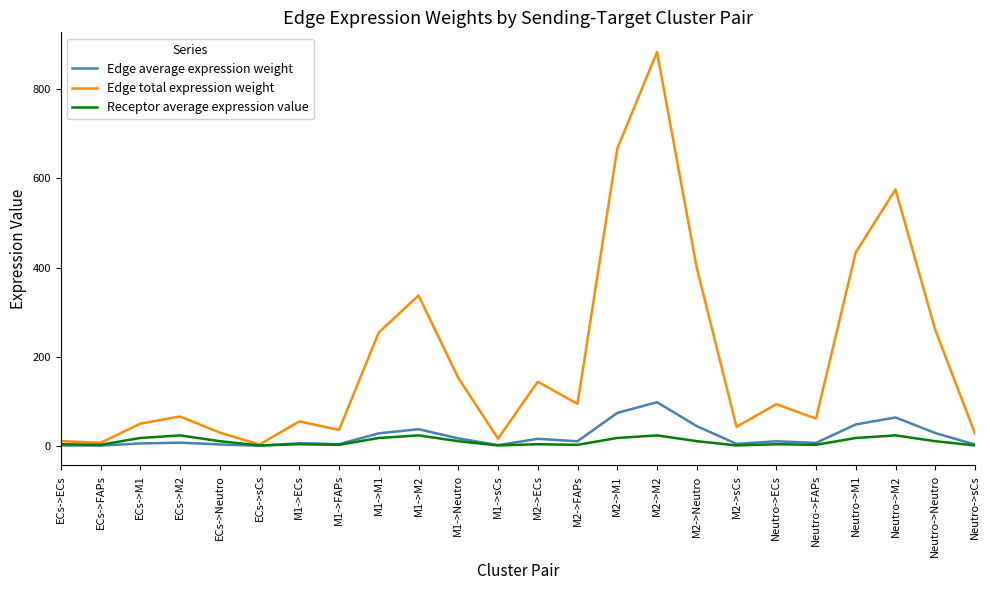

Is the value of Edge total expression weight at Neutro->M1 greater than the value of Receptor average expression value at ECs->M2?

Yes